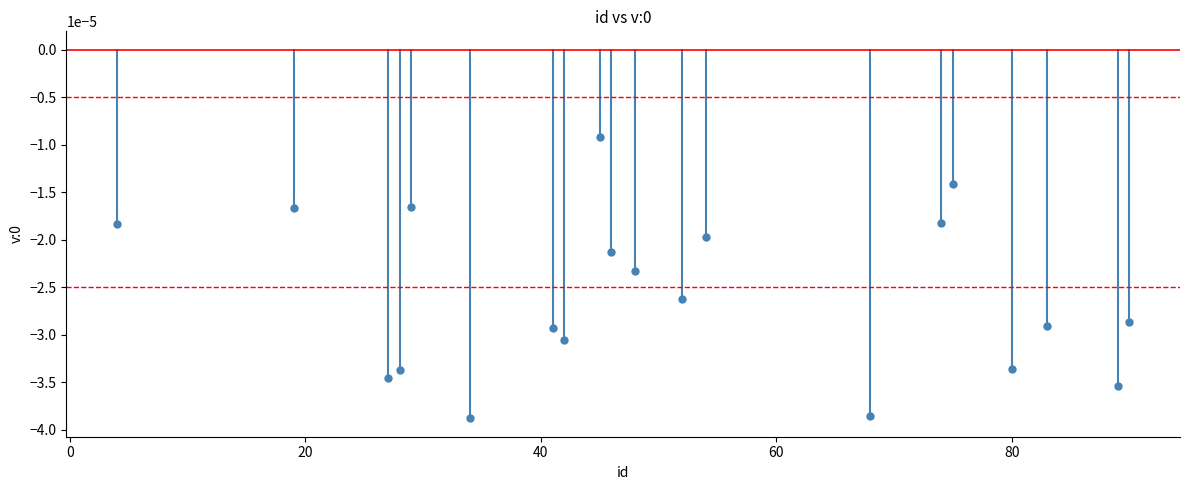

What is the range of X values (max minus min)?

86.0